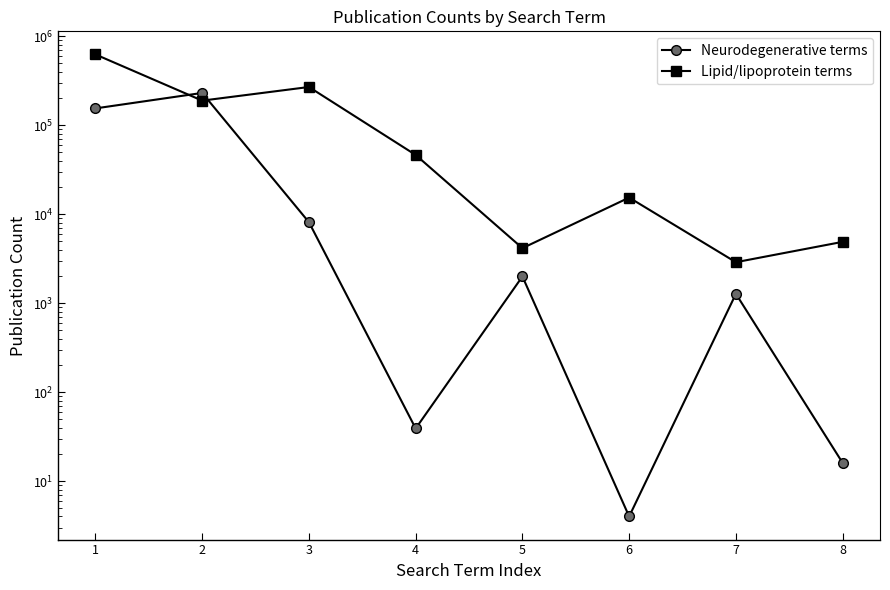

The value of Neurodegenerative terms at 5 is 1992. True or false?

True